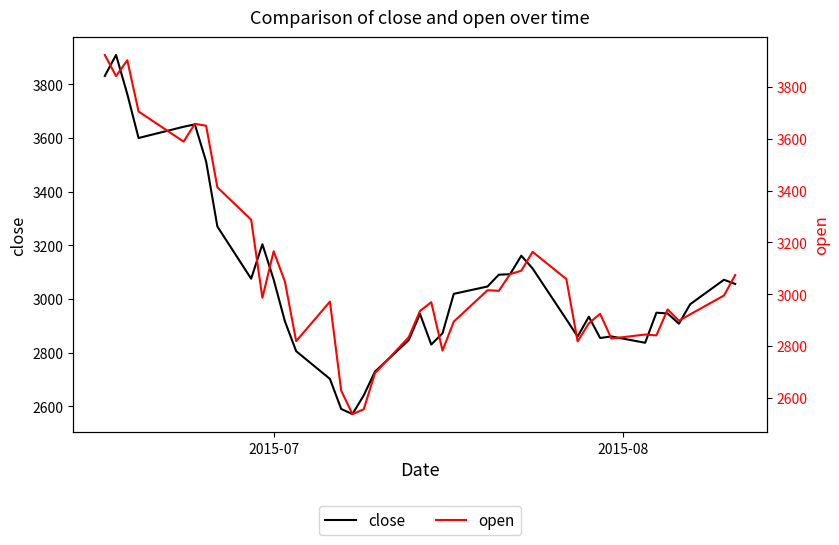

What is the highest value of the close series?

3909.5